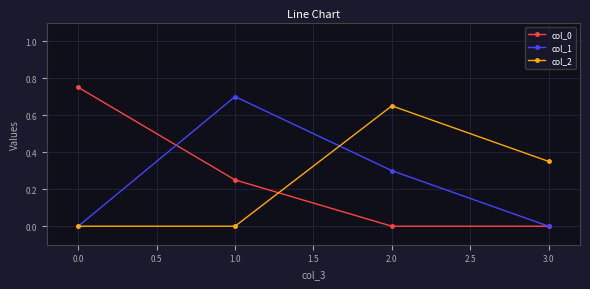

True or false: col_2 has a value of 1.2 at 2.0.

False